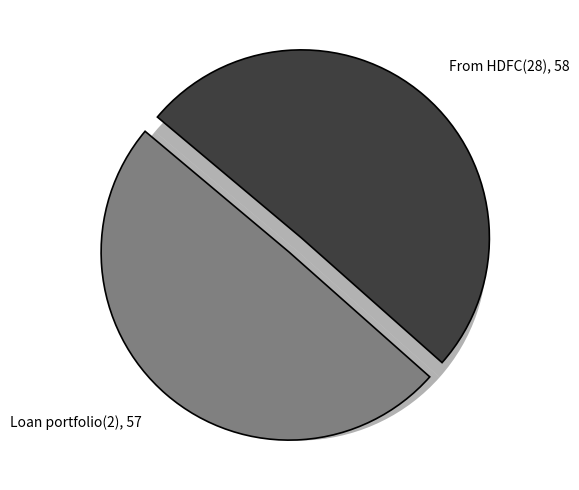

To the nearest percent, what is the difference between the Loan portfolio(2) and From HDFC(28) slice percentages?

1%